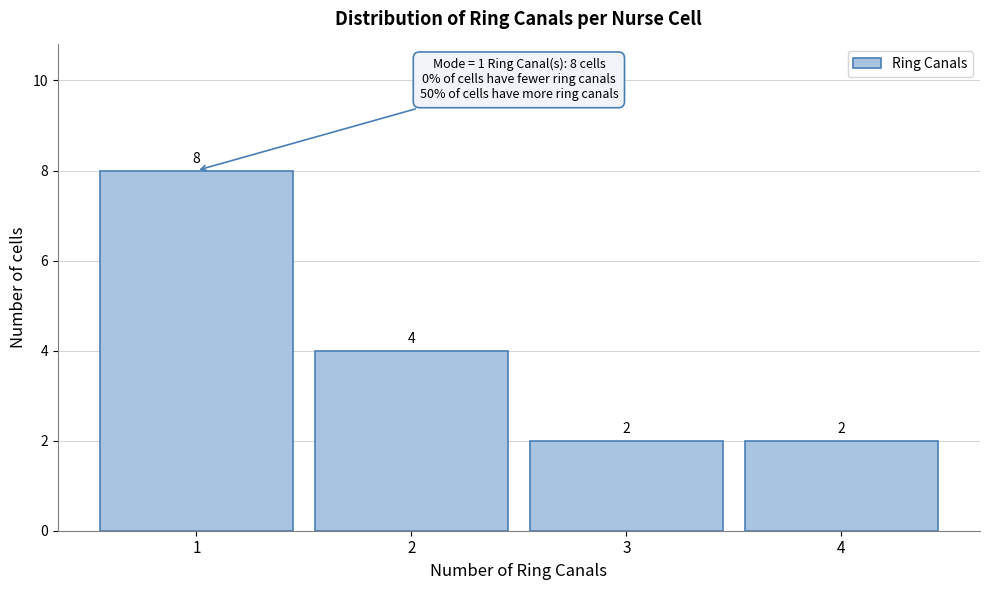

Which range on the x-axis has the tallest bar?

0.5 to 1.5